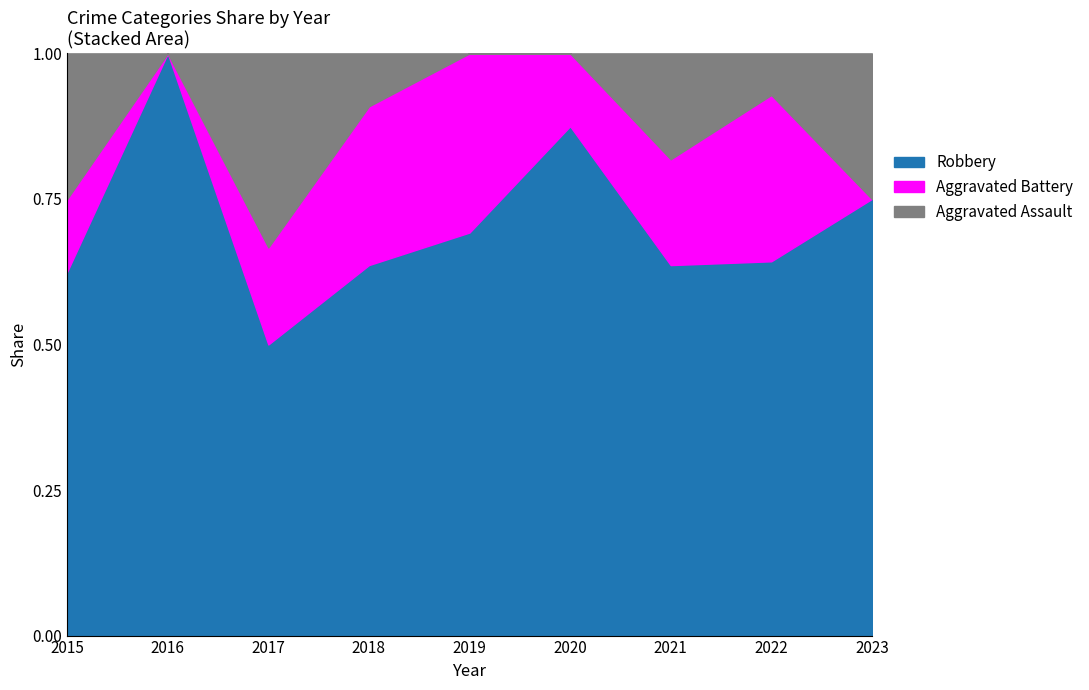

True or false: Aggravated Assault has more than 1 interior local peaks.

True